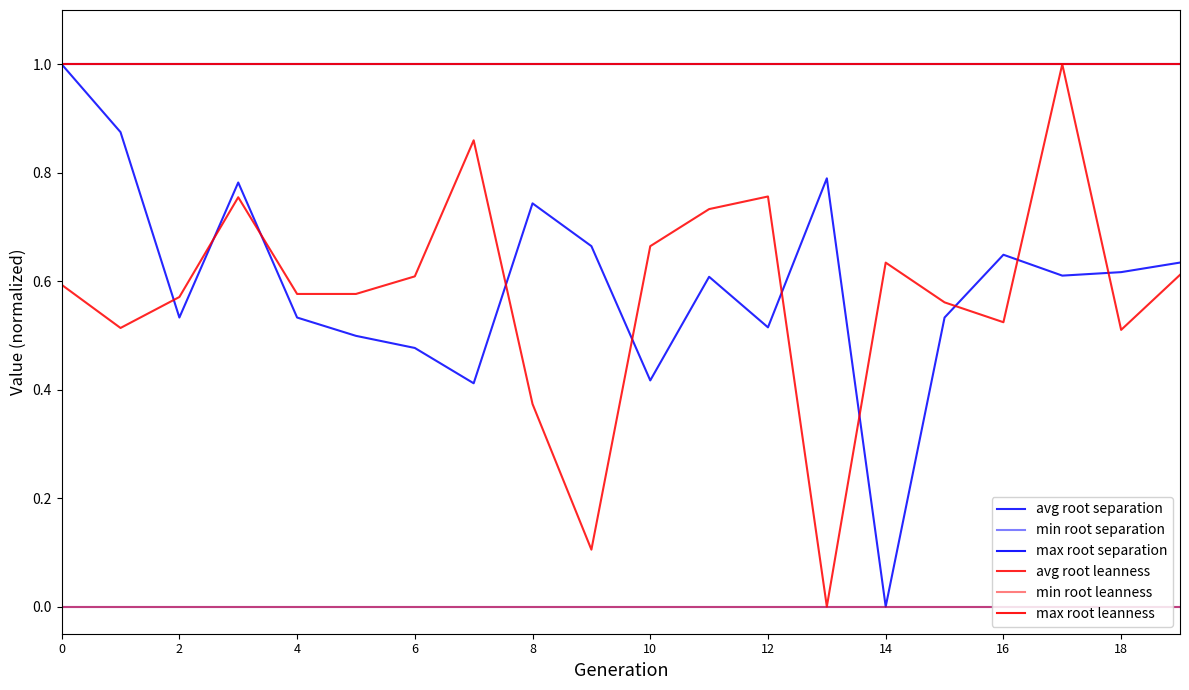

Is this an area chart (filled region under the line)?

No